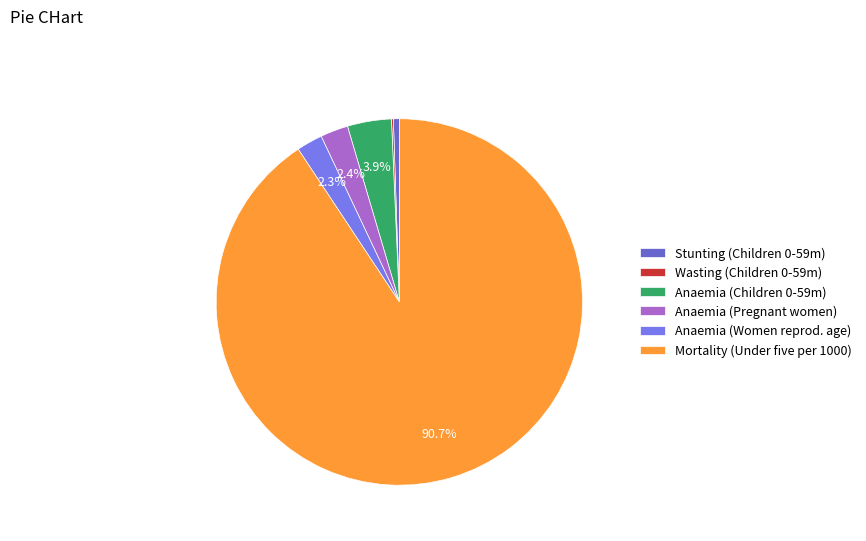

What is the total percentage of Anaemia (Pregnant women) and Anaemia (Women reprod. age)?

4.7%